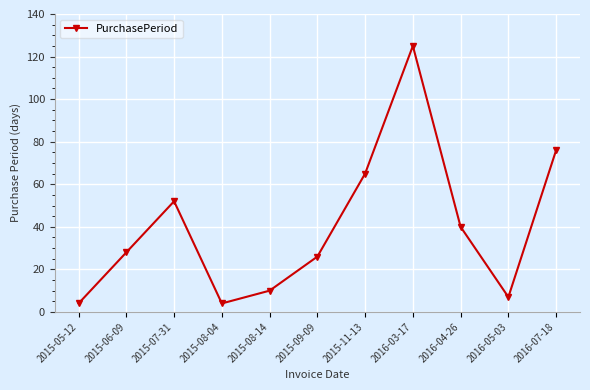

Reading left to right, extract all data points from this chart.

4	28	52	4	10	26	65	125	40	7	76